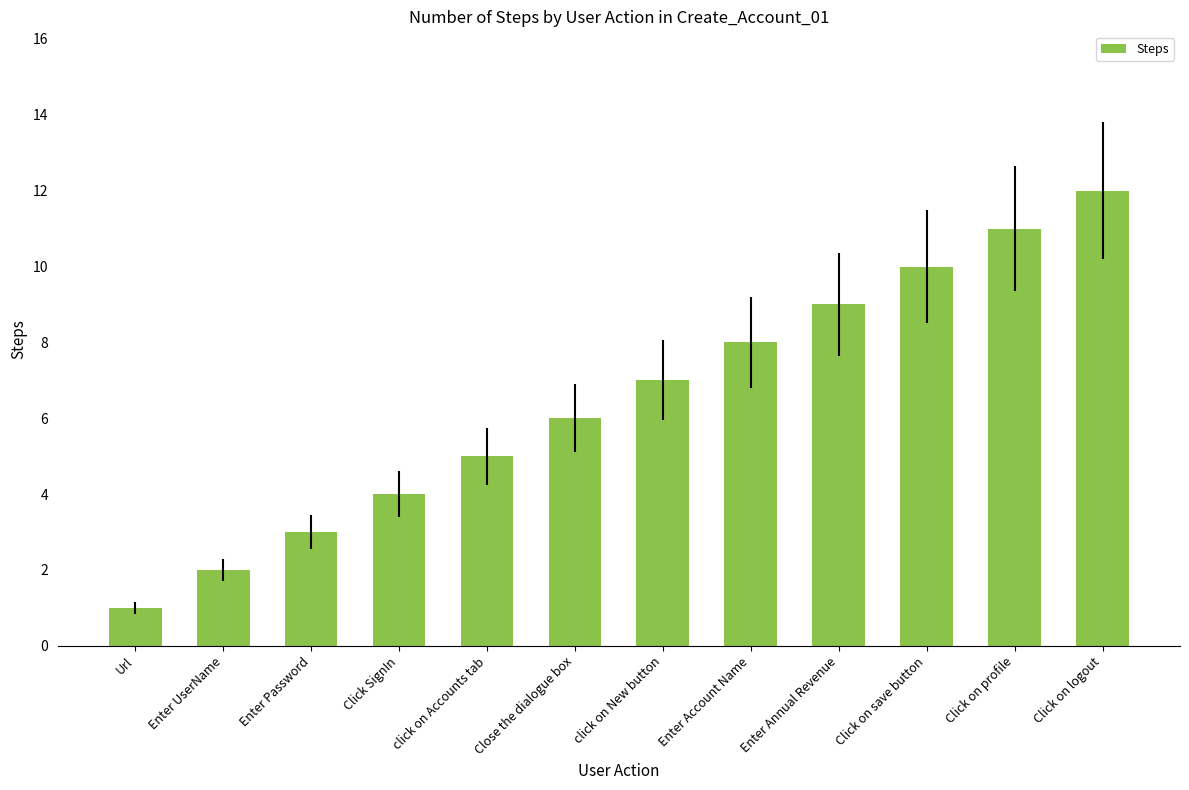

What is the label of the 2nd bar from the left?

Enter UserName